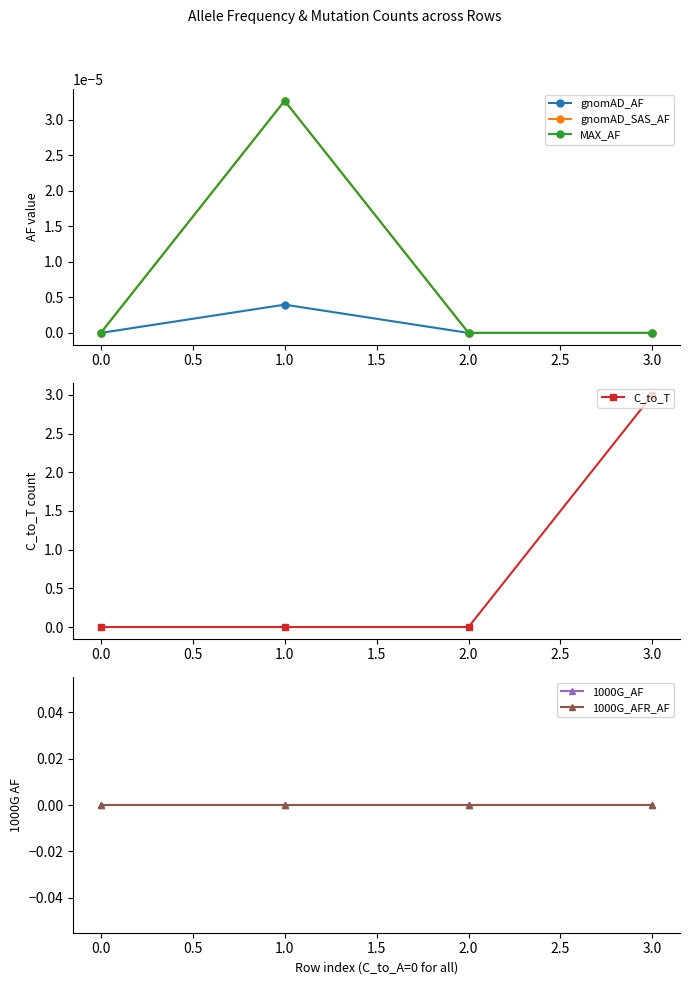

True or false: gnomAD_AF and gnomAD_SAS_AF intersect in this chart.

False